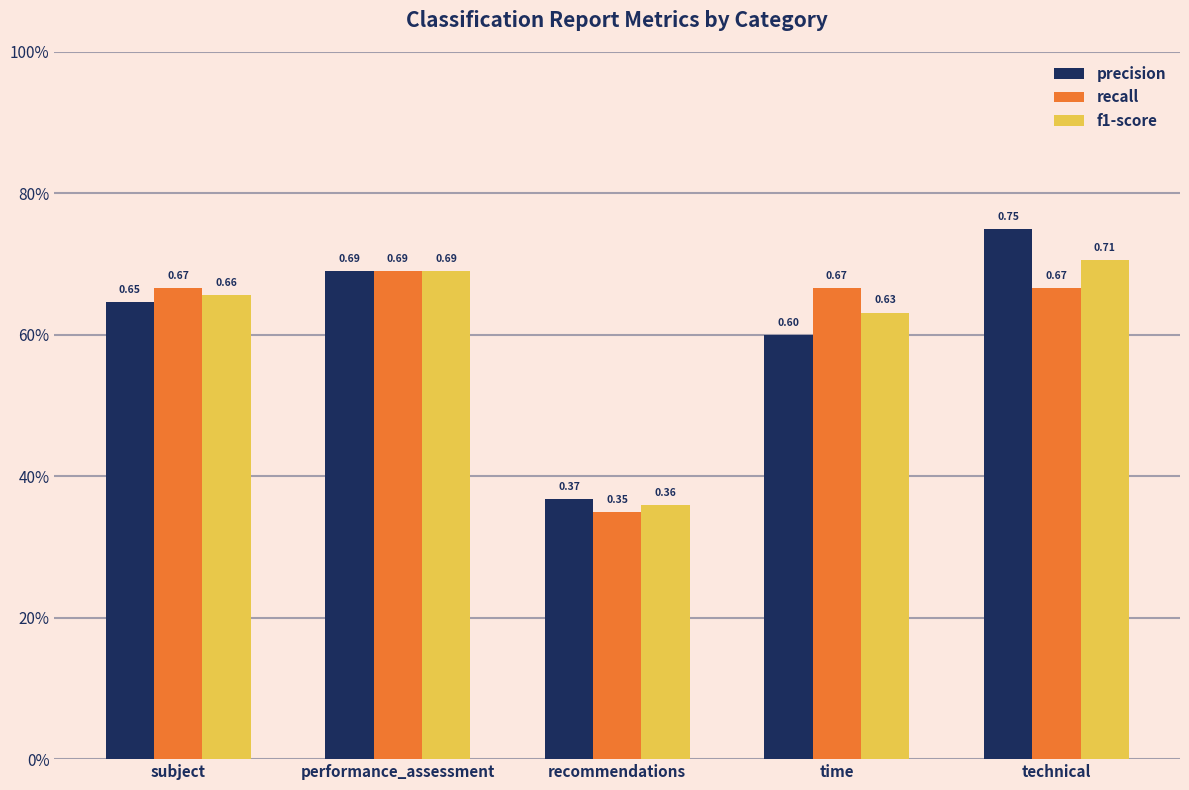

At which label is recall closest to 0?

recommendations